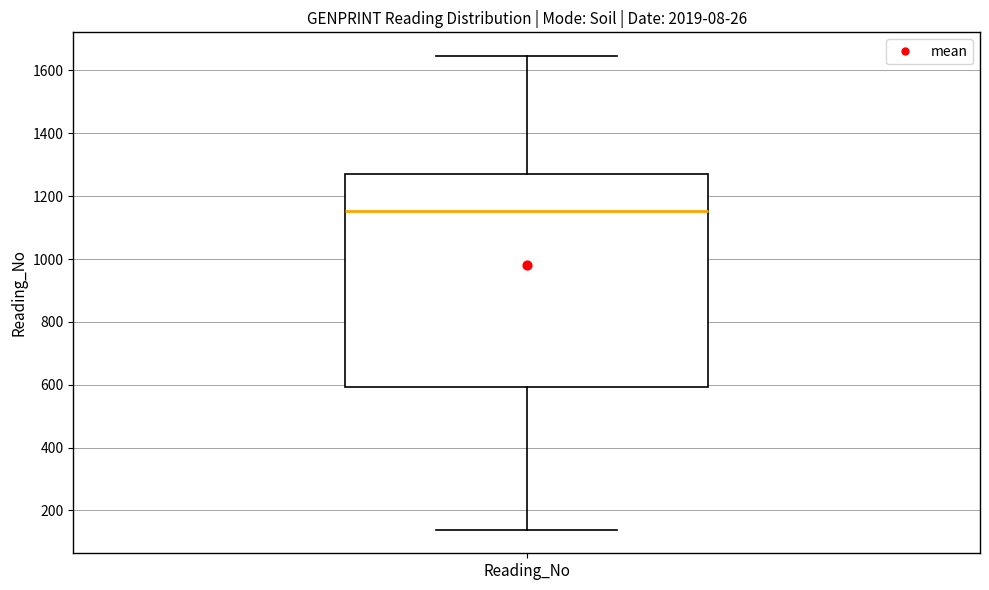

Read this box plot against the y-axis: the position of the median line, the range covered by the box, and the ends of both whiskers. The values are not printed on the chart, so give them approximately, as read against the axis.

median 1160, box 600 to 1260, whiskers 140 to 1640